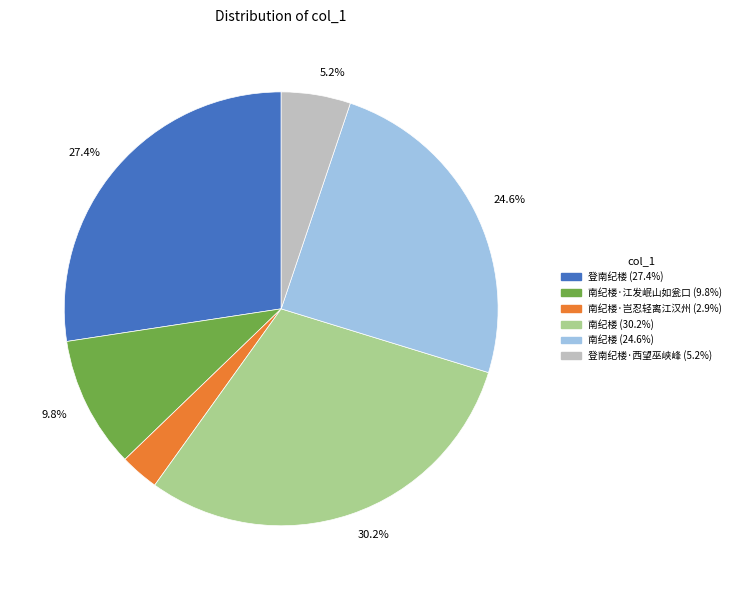

Is there any slice that represents more than half of the pie?

No